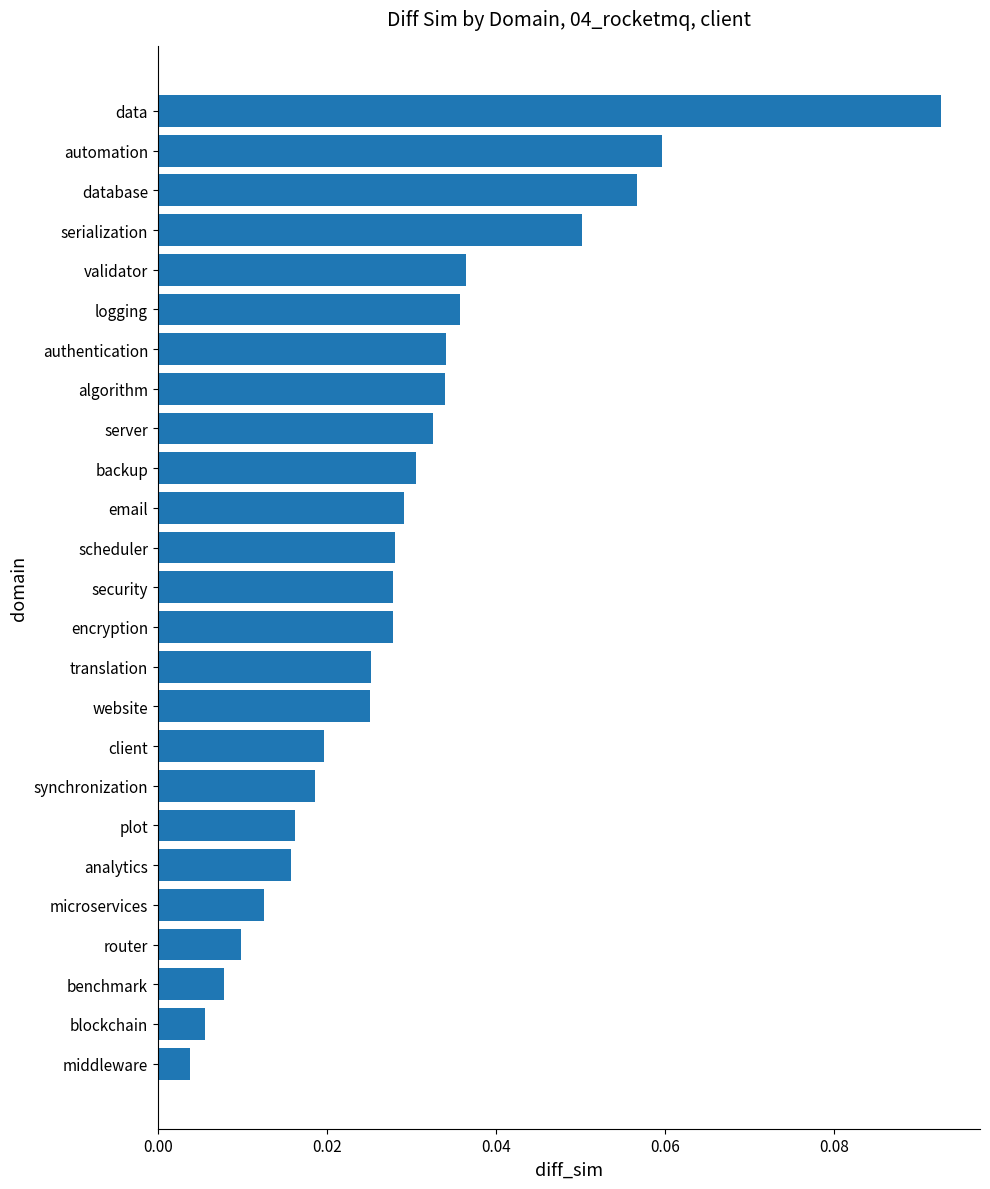

True or false: the data shows 0.1 at server.

False